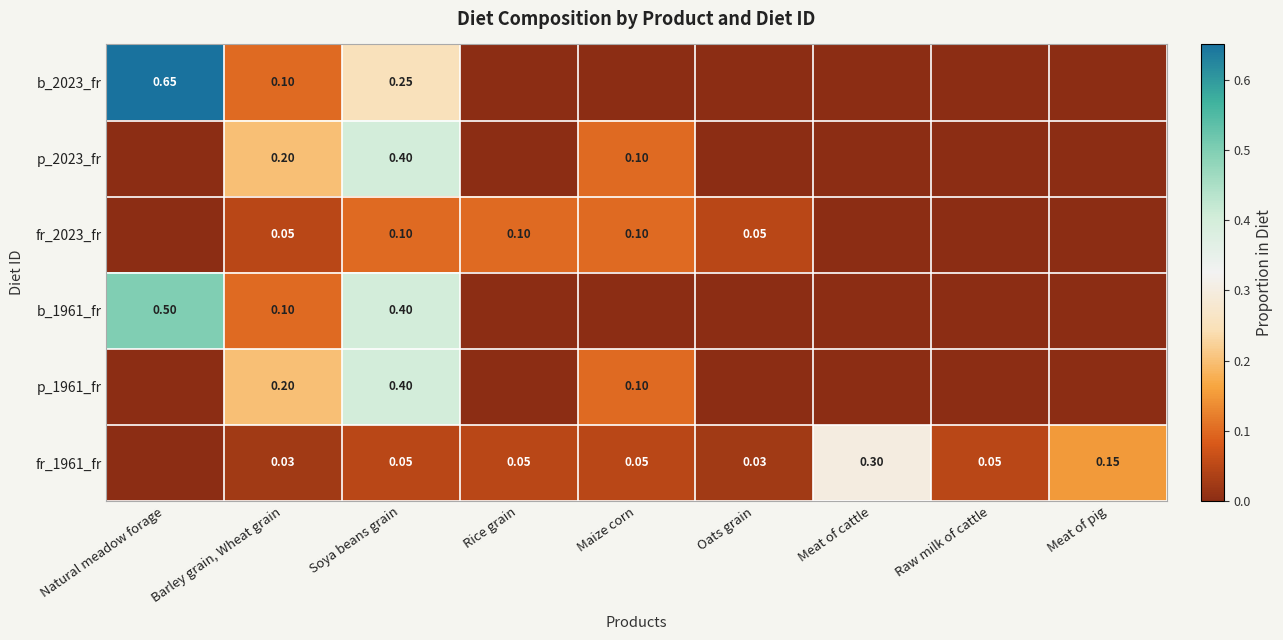

Between Oats grain and Maize corn, which is larger?

Oats grain